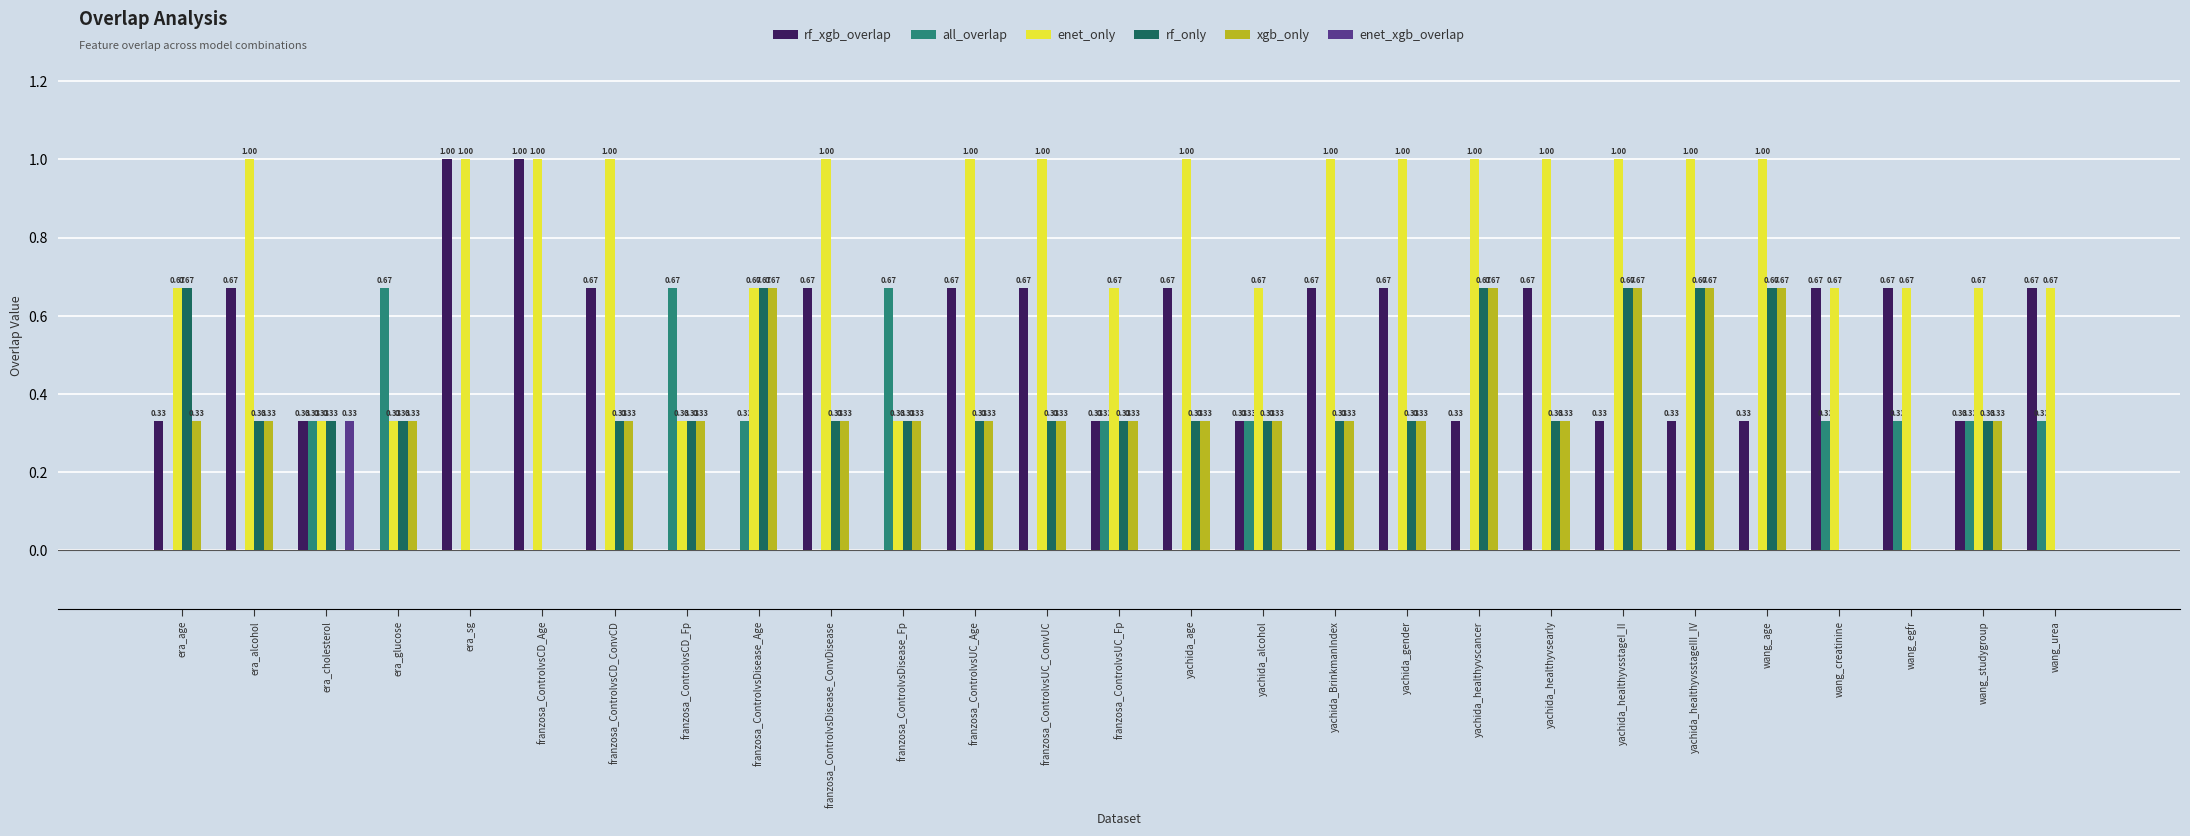

The enet_only series shows 1.7 at franzosa_ControlvsUC_Age. True or false?

False